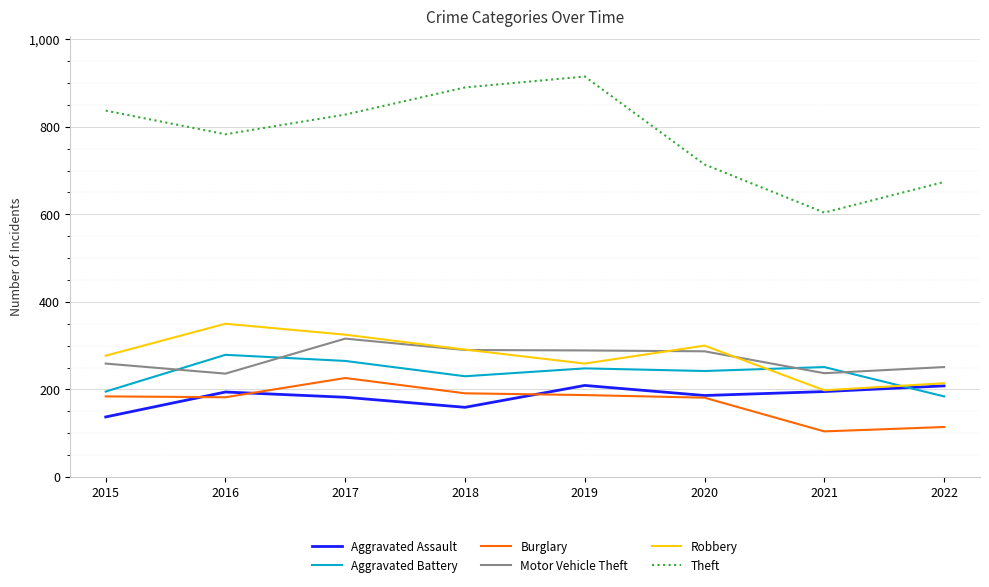

Is the value of Theft at 2019 greater than the value of Aggravated Battery at 2022?

Yes